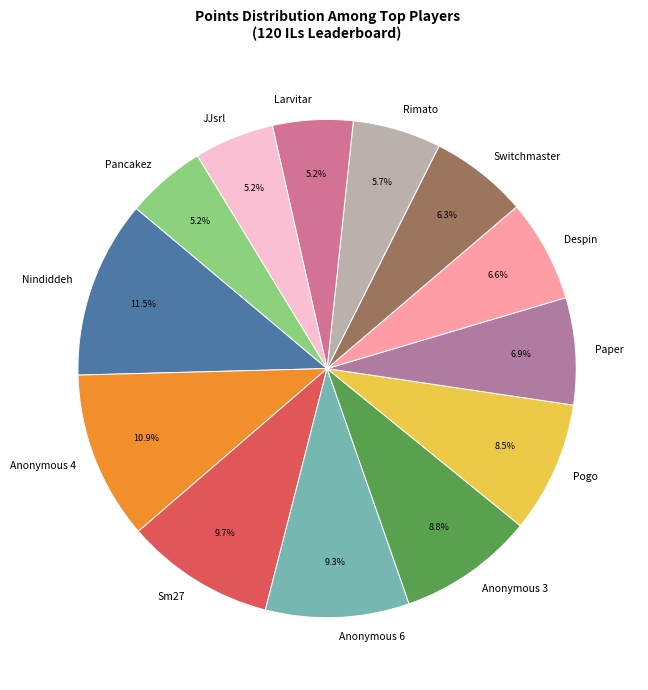

Count the number of slices in the pie.

13